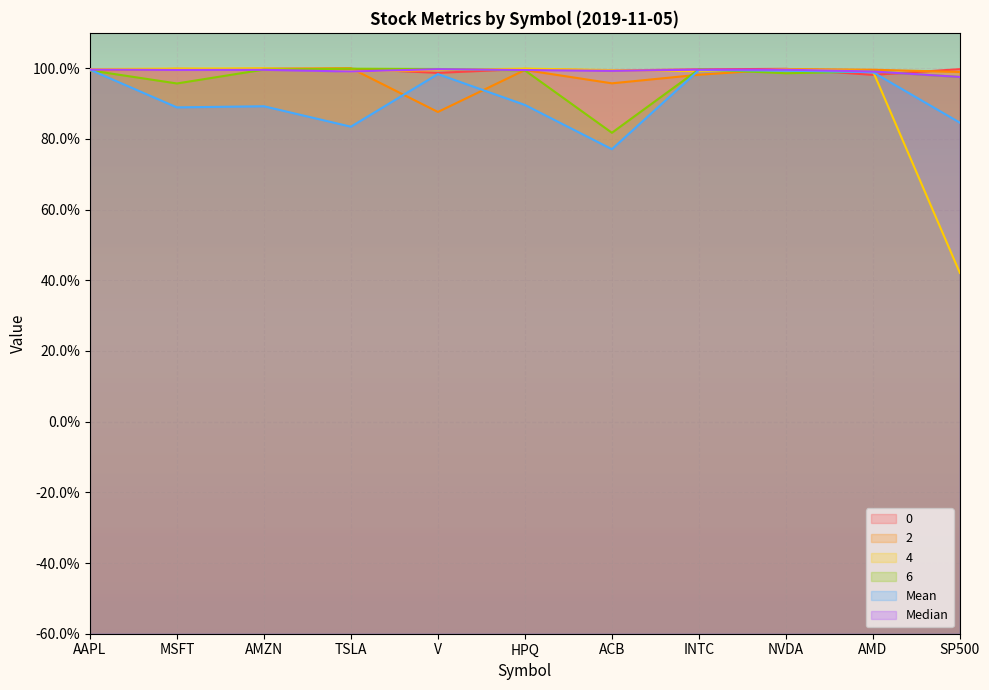

What is the value of the 0 point at the 7th from the left?

1.0